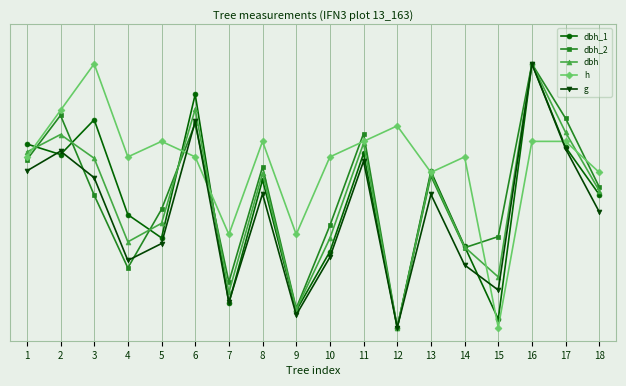

What is the value of the dbh_2 point at the 4th from the left?

0.2